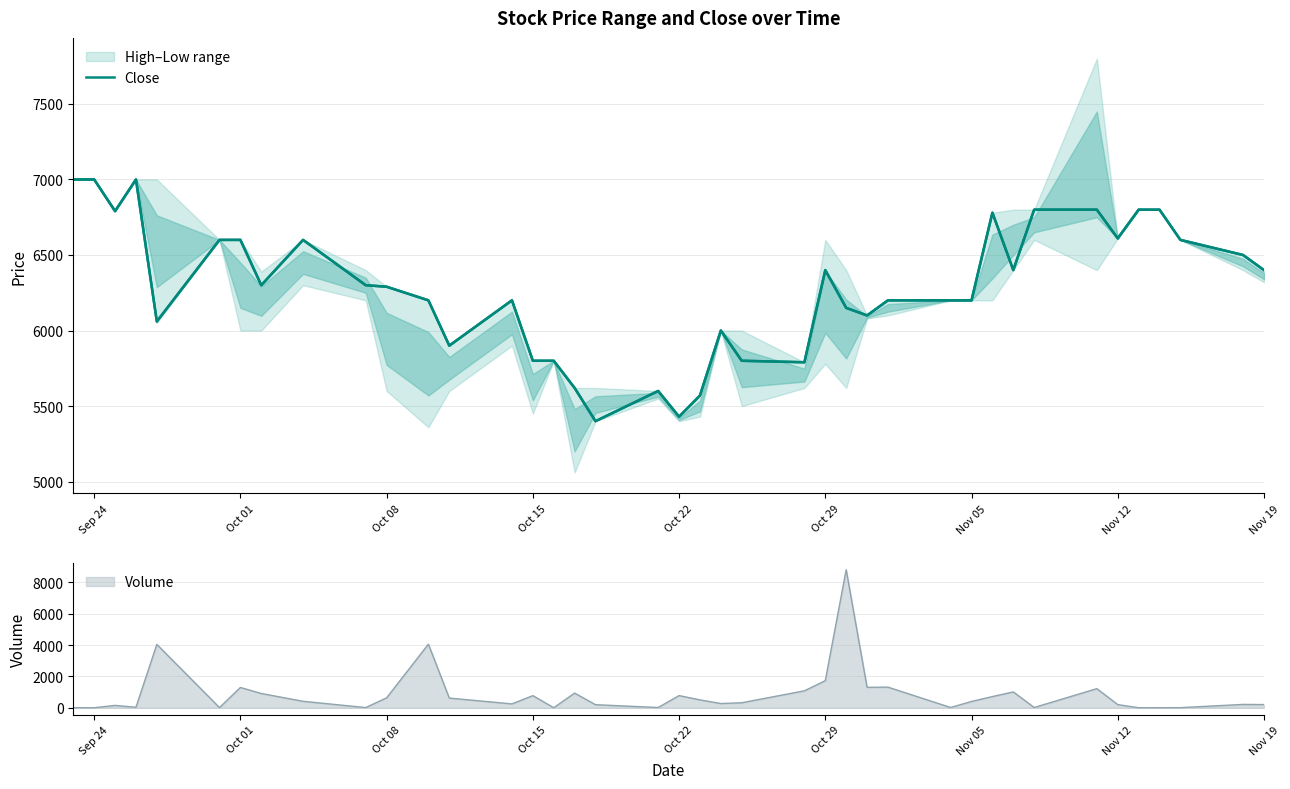

The value of Close at Nov 19 is 6400. True or false?

True